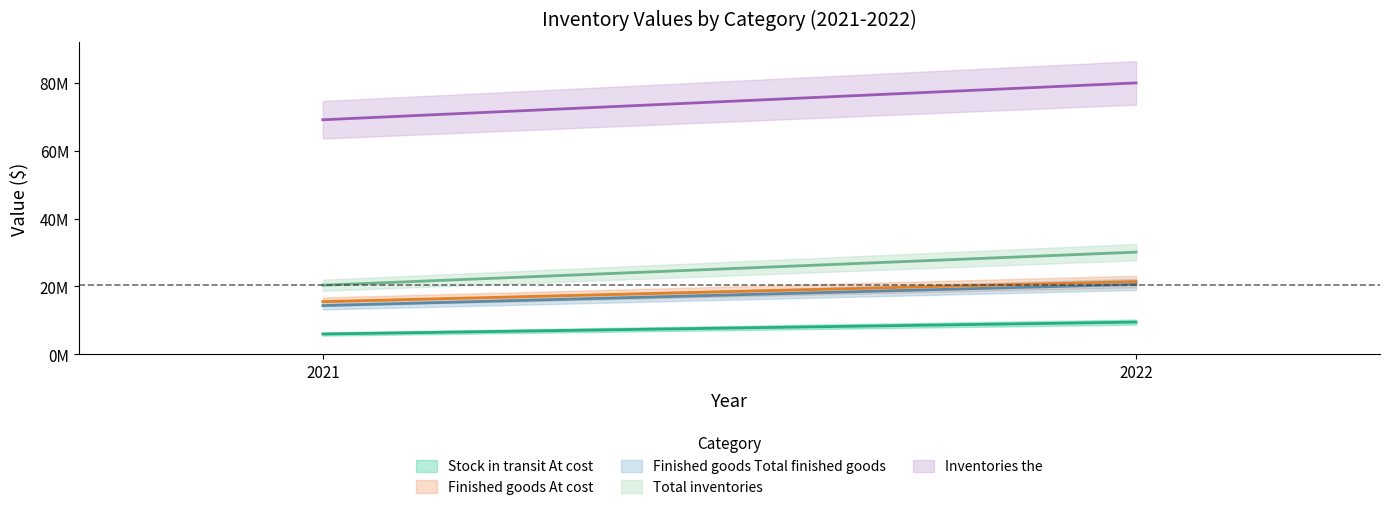

What is the value of the Finished goods At cost point at the 1st from the left?

15541148